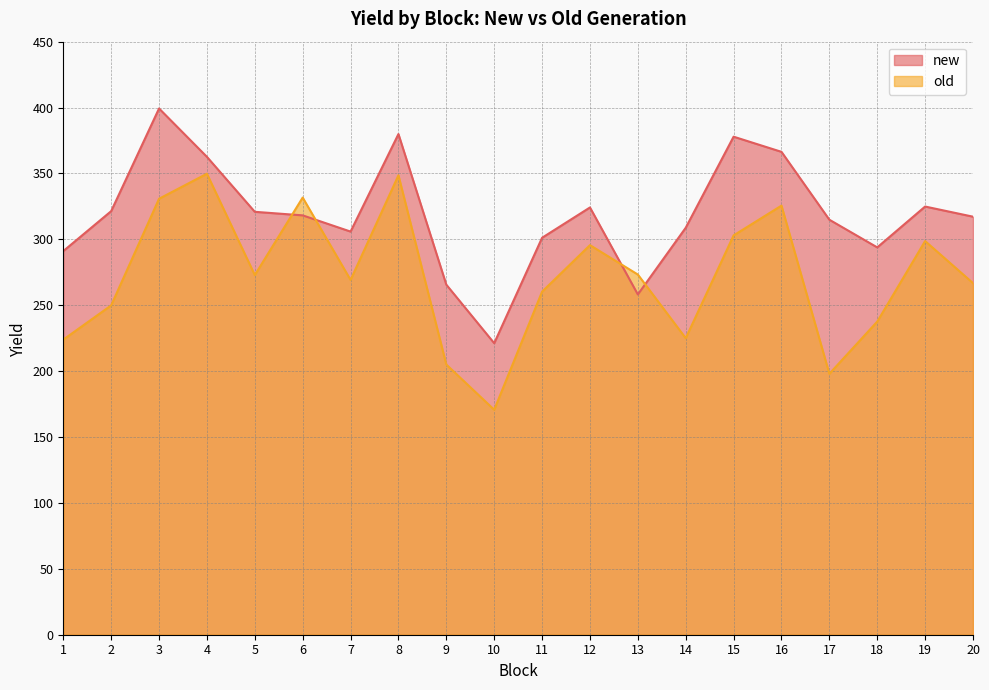

List the labels in order of new value, largest first.

3, 8, 15, 16, 4, 19, 12, 2, 5, 6, 20, 17, 14, 7, 11, 18, 1, 9, 13, 10